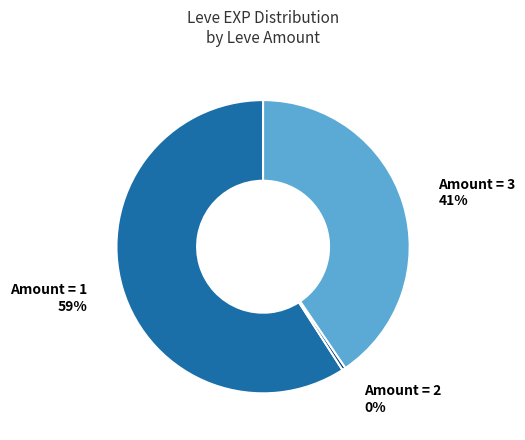

Does any single category account for the majority?

Yes